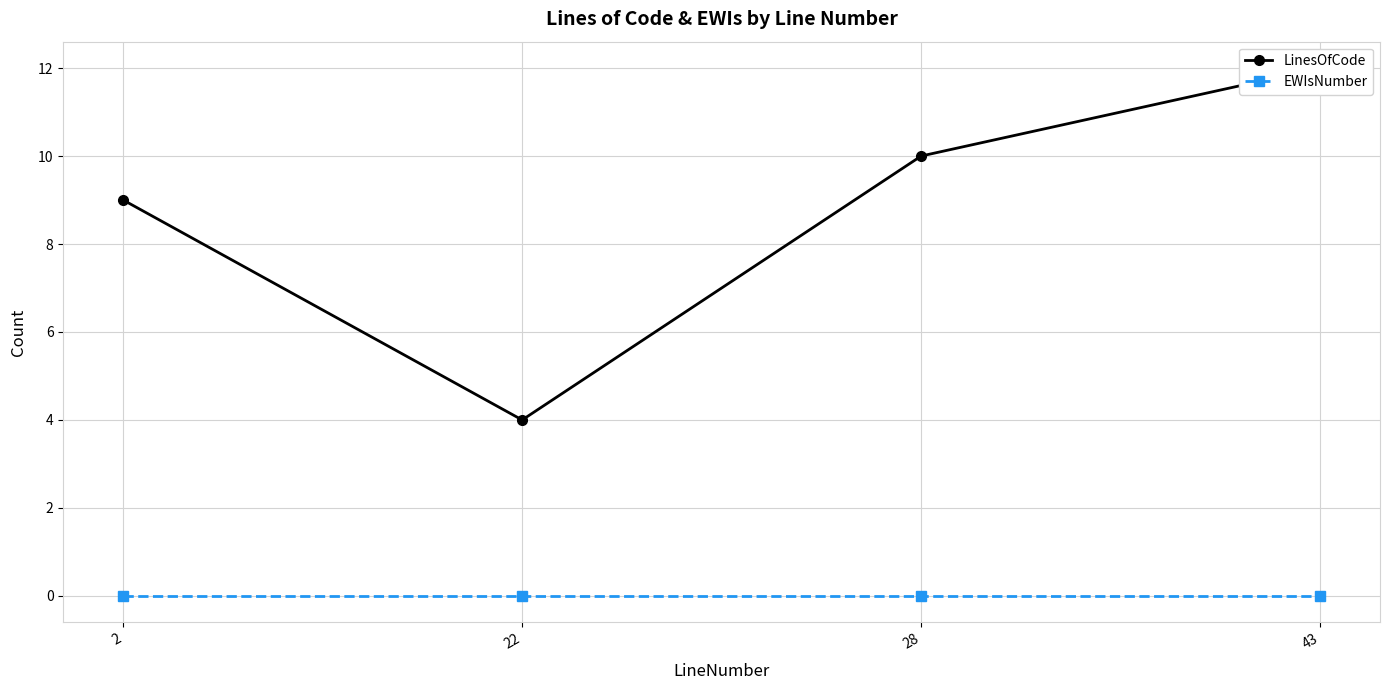

What is the difference between the maximum and minimum values in the LinesOfCode series?

8